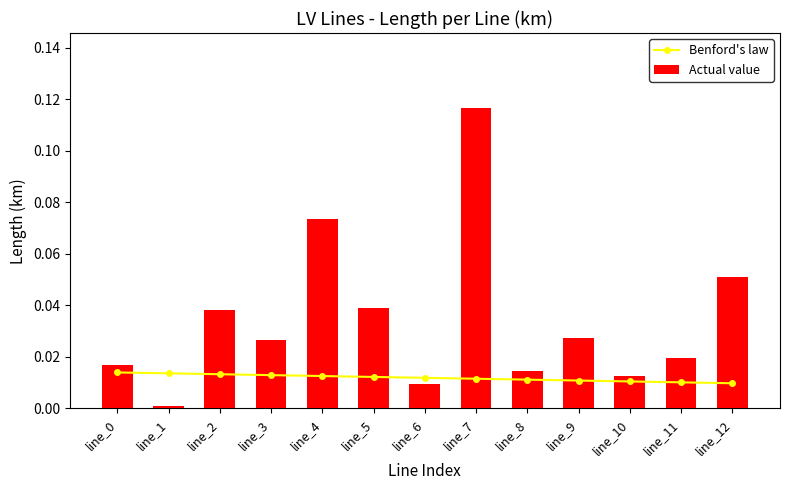

The Benford's law series shows 0.0 at line_9. True or false?

True